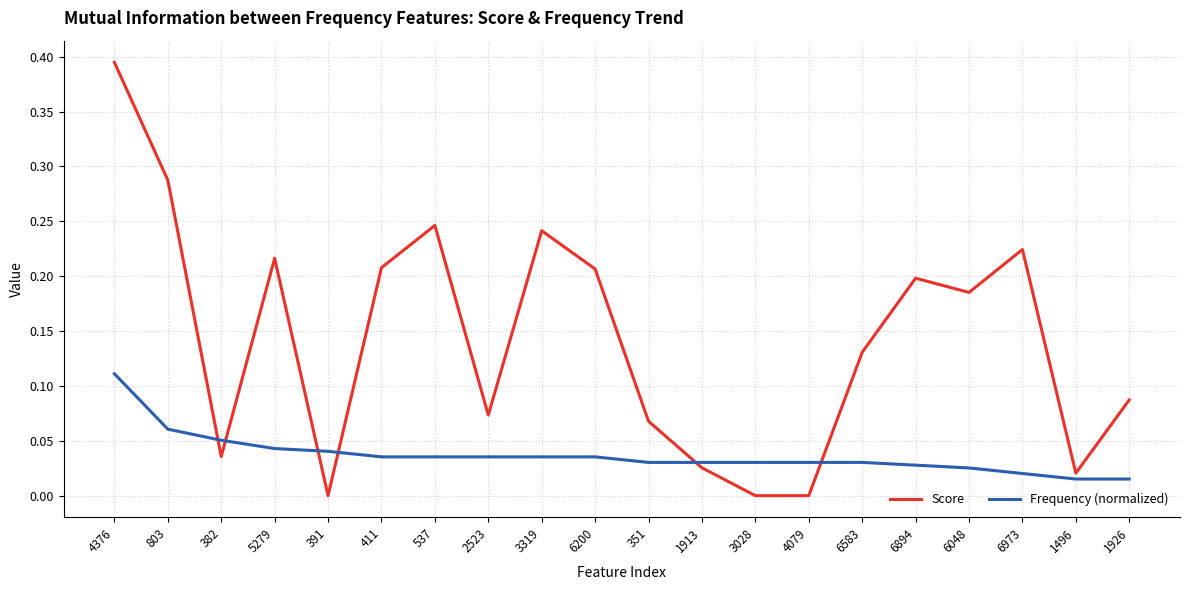

Where is the first local minimum for Score?

382